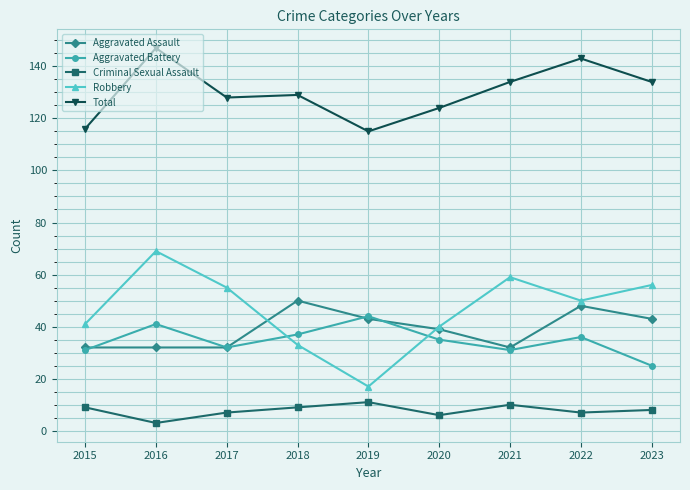

Read the Criminal Sexual Assault value at 2021.

10